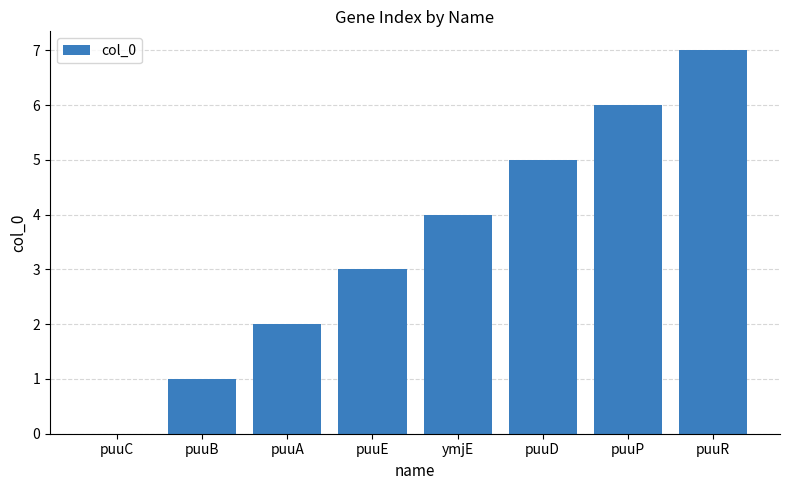

Reading left to right, transcribe all the data shown in this chart.

puuC=0	puuB=1	puuA=2	puuE=3	ymjE=4	puuD=5	puuP=6	puuR=7